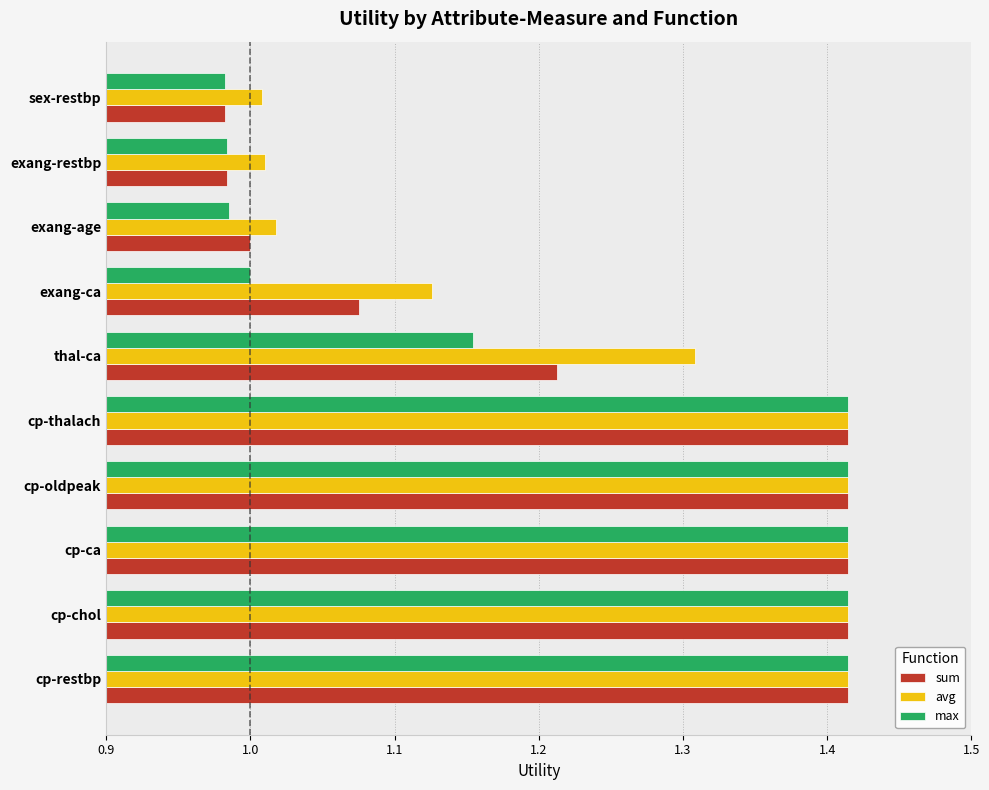

Is the value of avg at exang-restbp greater than the value of max at cp-restbp?

No